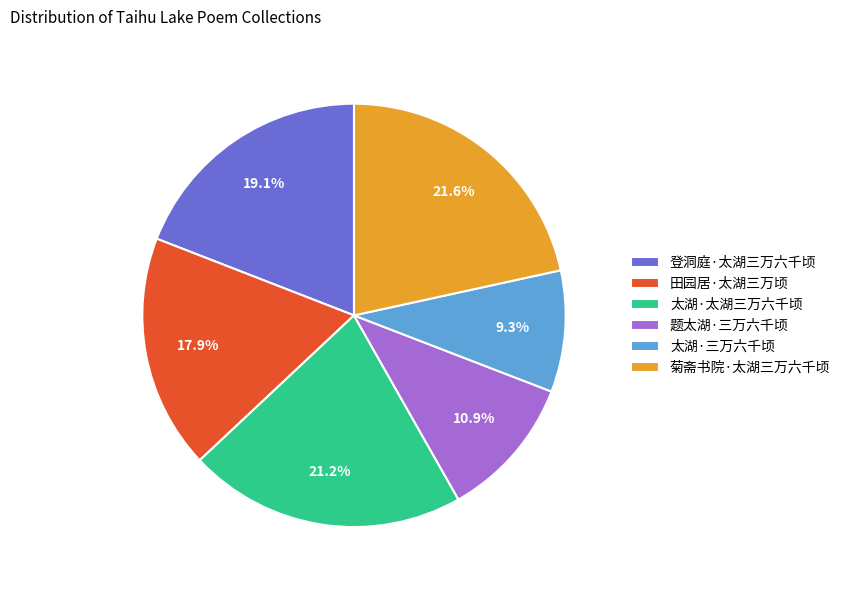

Is 田园居·太湖三万顷 the majority of the pie?

No